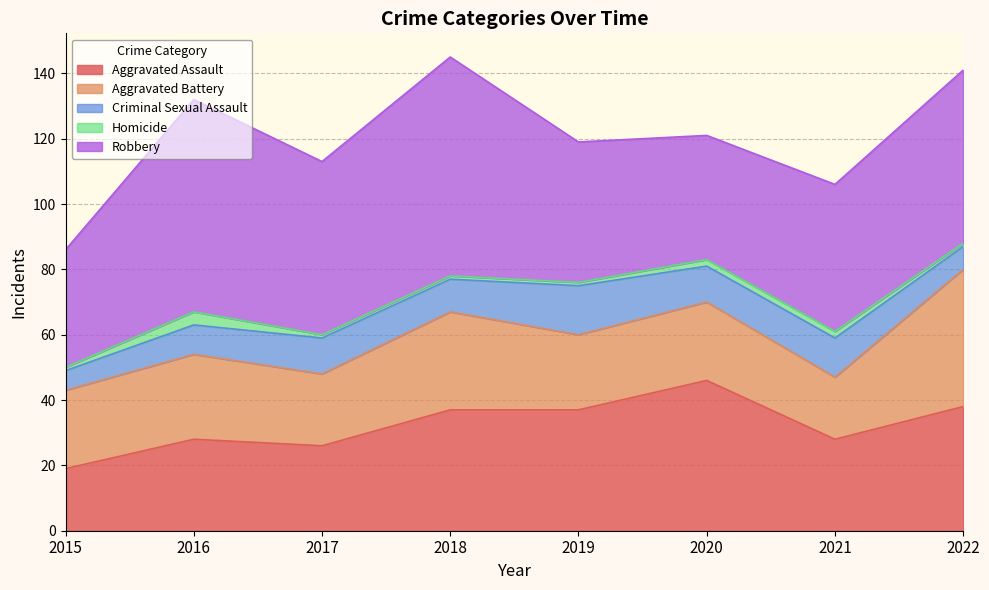

Between 2015 and 2018, which series saw the biggest shift?

Robbery